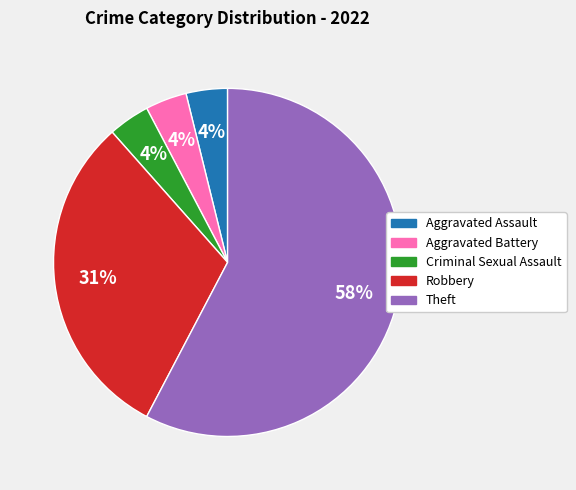

Combined, do Criminal Sexual Assault and Aggravated Assault account for over 50%?

No